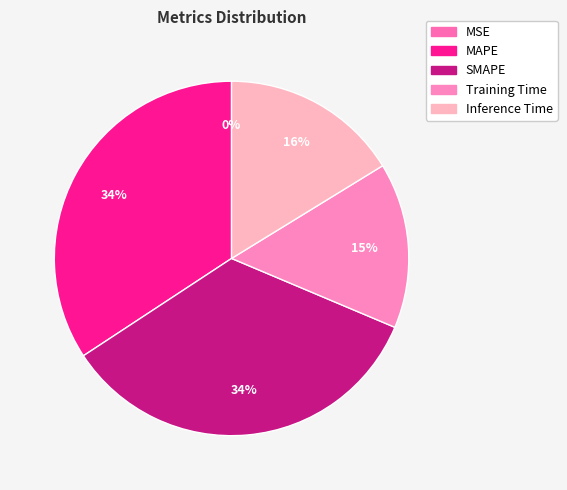

Count the number of slices in the pie.

5